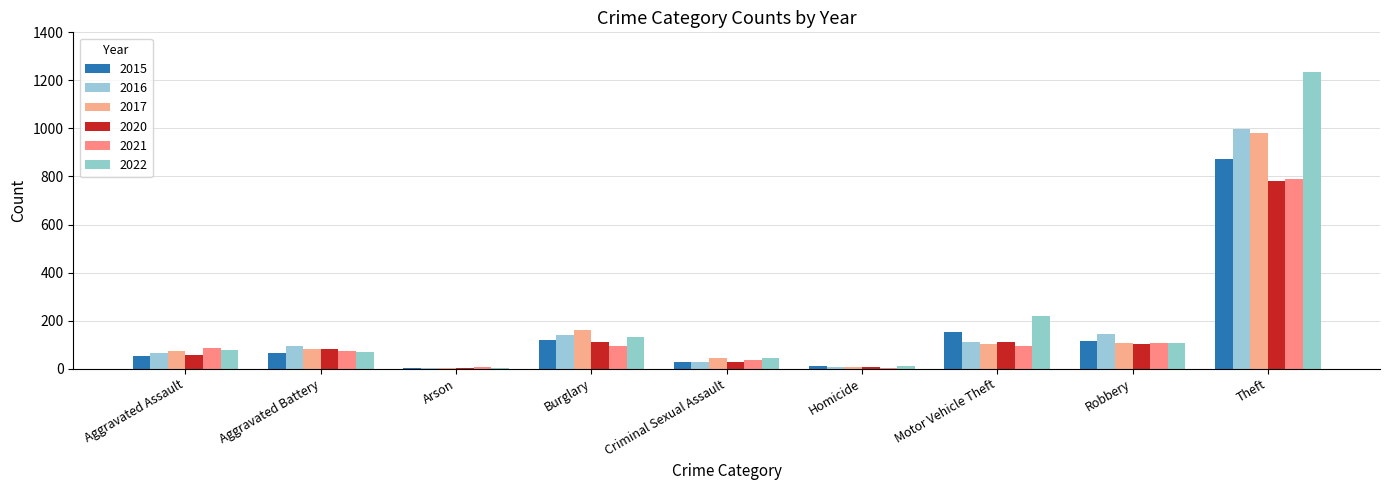

Is it true that 2016 equals 139 at Burglary?

True